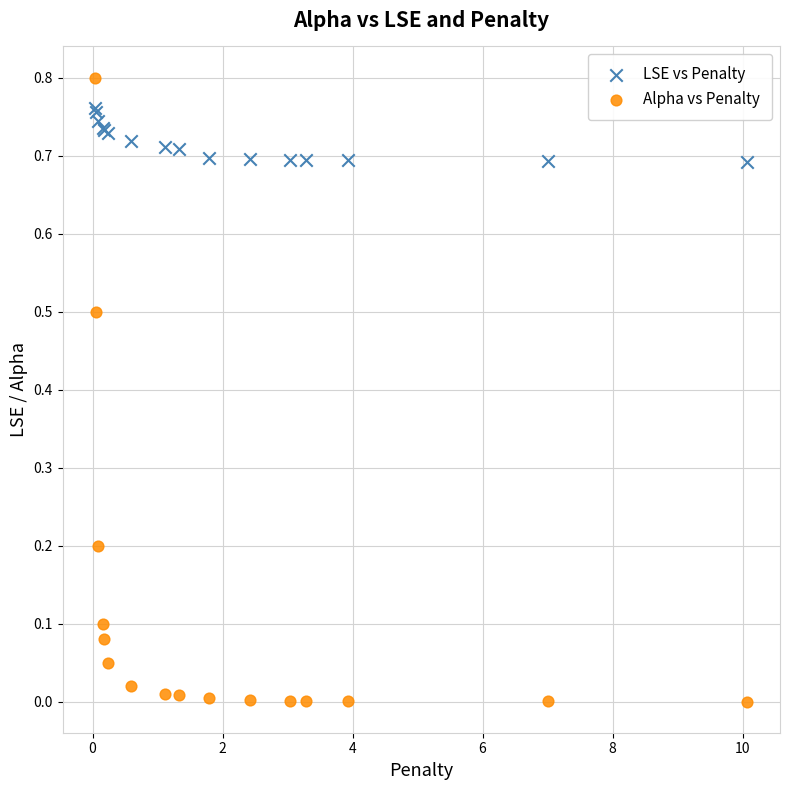

Which series has the widest spread of Y values?

Alpha vs Penalty